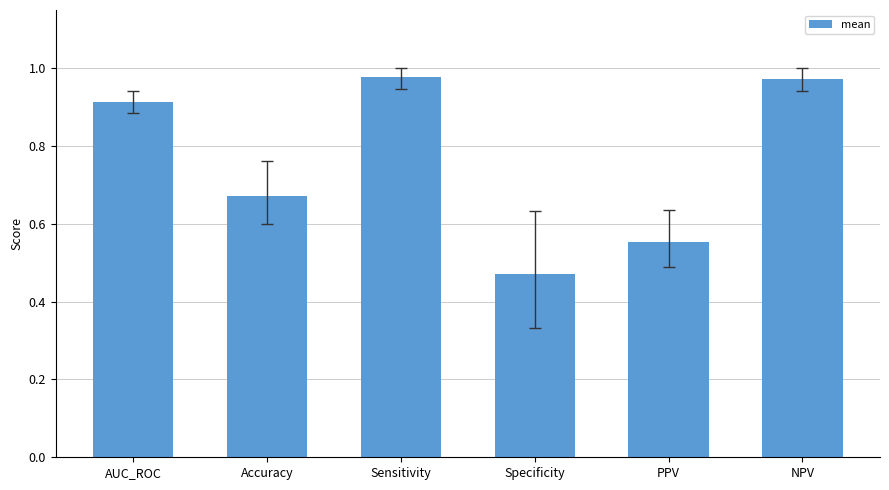

What is the change in value from Sensitivity to PPV?

-0.4